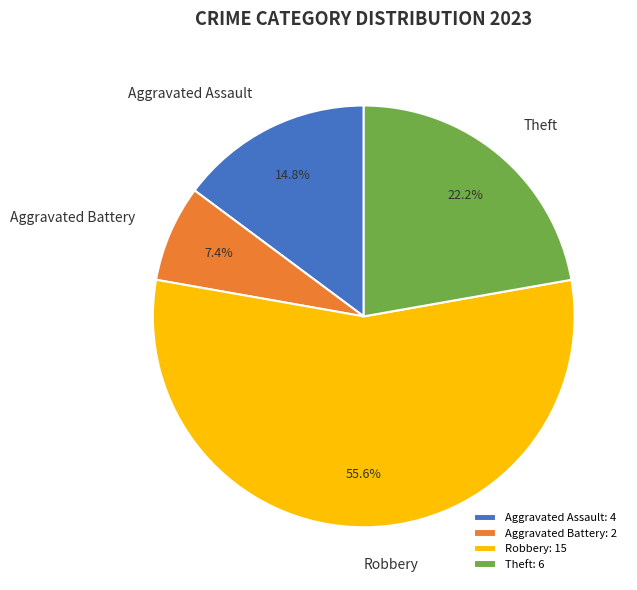

True or false: Robbery accounts for 56% of the total.

True